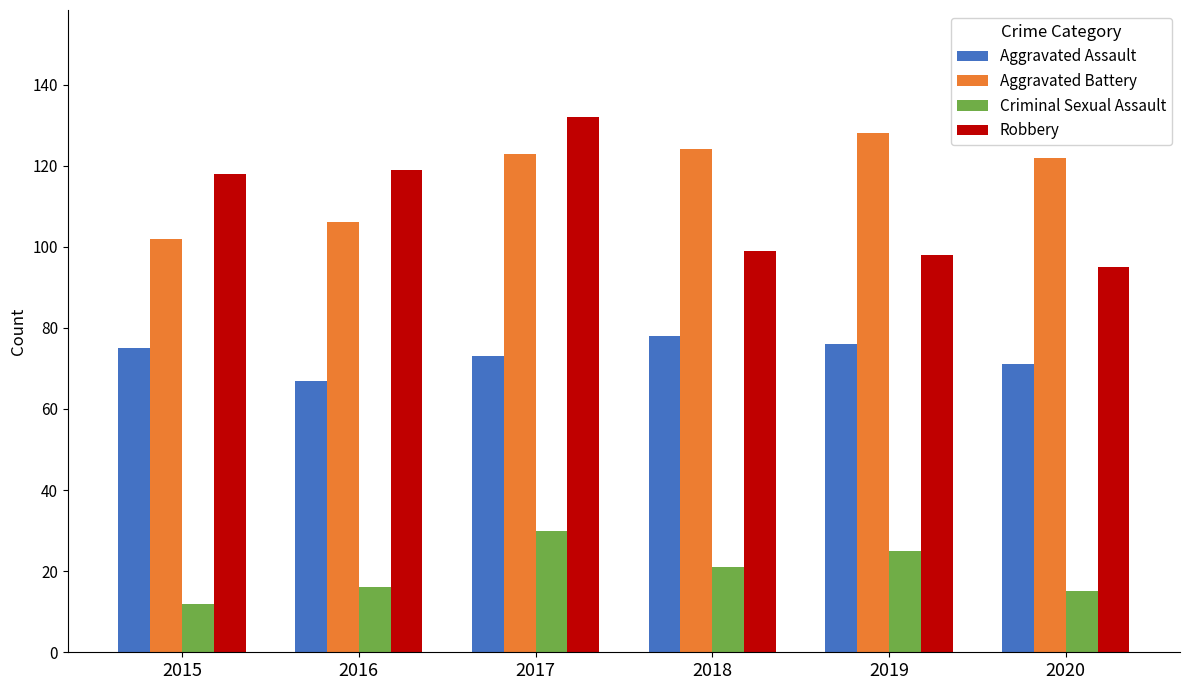

What is the sum of the Robbery values at 2019 and 2018?

197